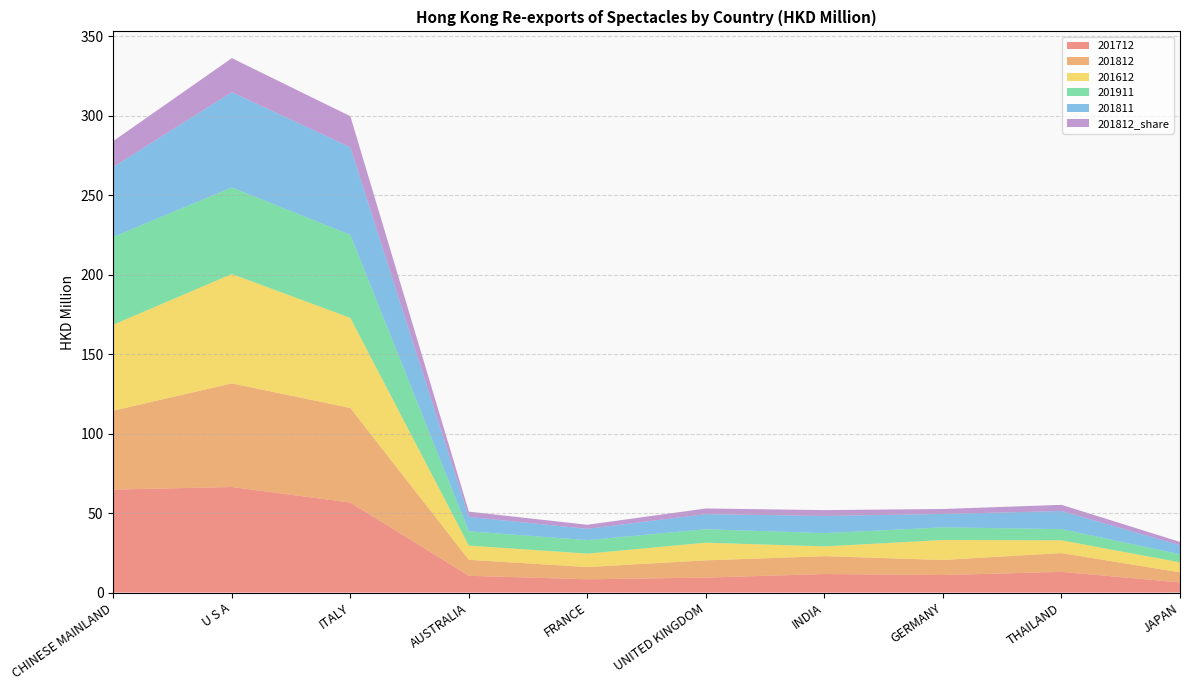

Reading left to right, what are all the values shown in this chart?

201712: 64.8	66.4	56.6	10.5	8.3	9.4	11.6	11.0	13.0	6.4
201812: 49.6	65.2	59.5	10.1	7.7	10.9	11.2	9.5	11.8	6.3
201612: 54.1	68.8	56.7	9.0	8.4	11.1	6.1	12.6	8.0	6.3
201911: 55.3	54.4	52.2	9.0	8.5	8.5	8.3	8.0	7.1	5.1
201811: 44.0	59.9	55.1	9.1	7.1	9.5	10.8	8.4	11.4	5.7
201812_share: 16.3	21.4	19.5	3.3	2.5	3.6	3.7	3.1	3.9	2.1